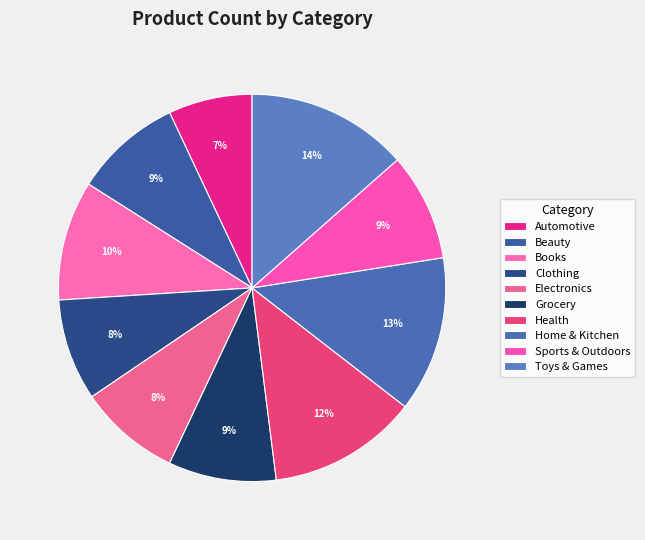

Is Home & Kitchen the majority of the pie?

No